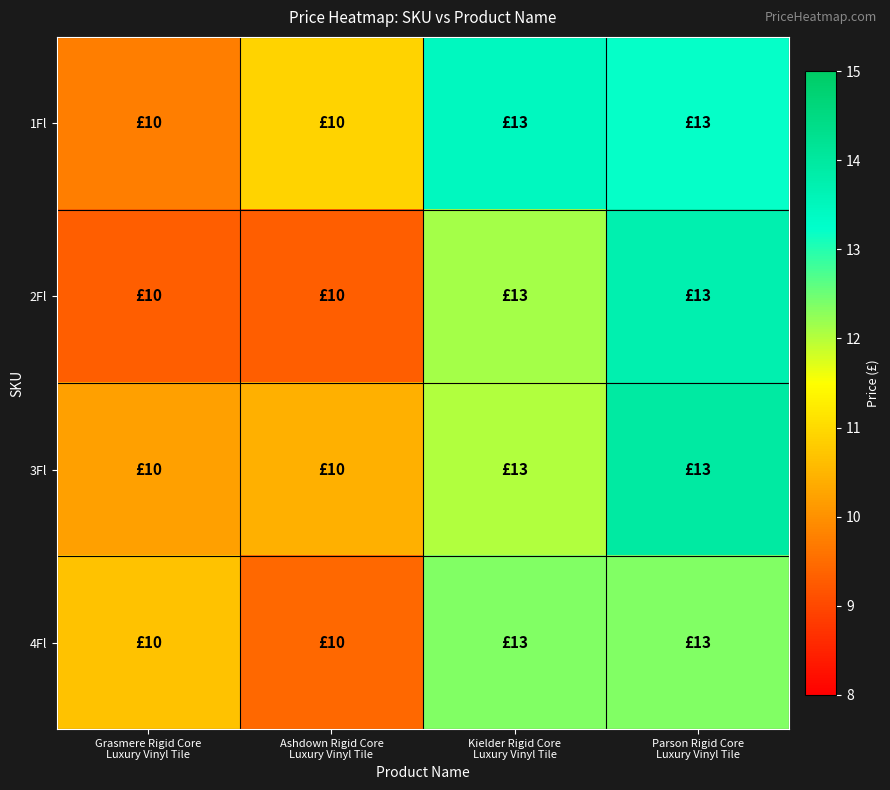

List the series in order of their peak value, highest first.

3Fl, 2Fl, 1Fl, 4Fl